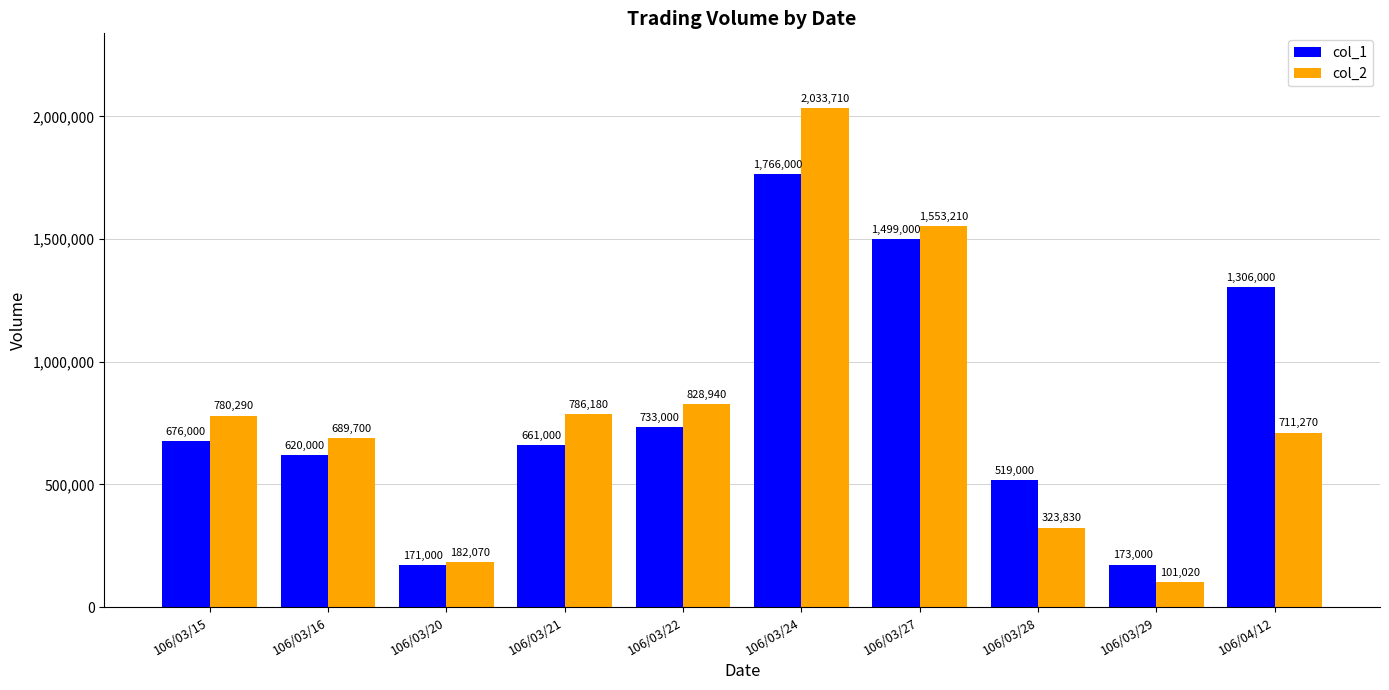

Reading right to left, list all the values displayed in this chart.

col_1: 106/04/12=1306000	106/03/29=173000	106/03/28=519000	106/03/27=1499000	106/03/24=1766000	106/03/22=733000	106/03/21=661000	106/03/20=171000	106/03/16=620000	106/03/15=676000
col_2: 106/04/12=711270	106/03/29=101020	106/03/28=323830	106/03/27=1553210	106/03/24=2033710	106/03/22=828940	106/03/21=786180	106/03/20=182070	106/03/16=689700	106/03/15=780290